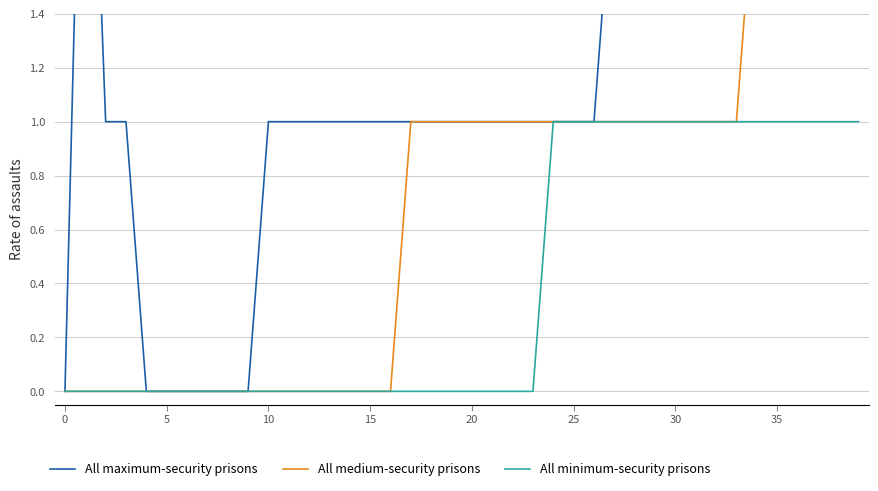

Which series has the widest spread of values?

All maximum-security prisons